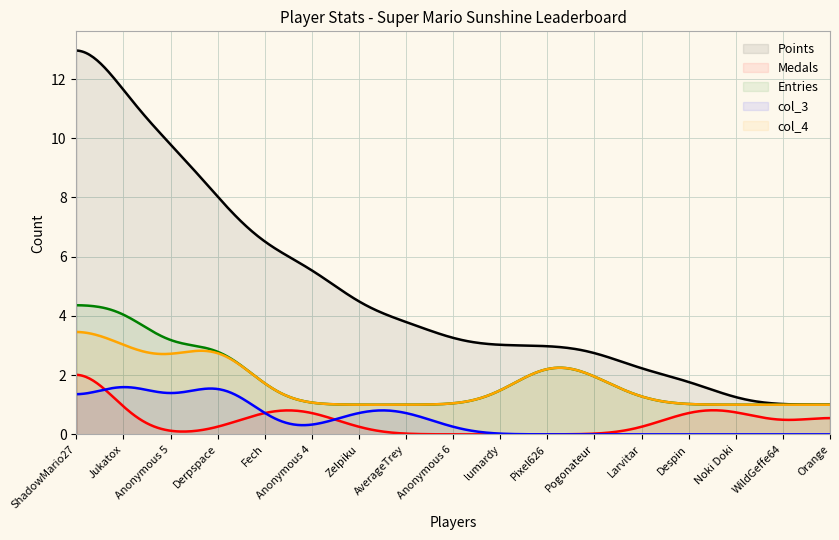

True or false: Points and Entries intersect in this chart.

False